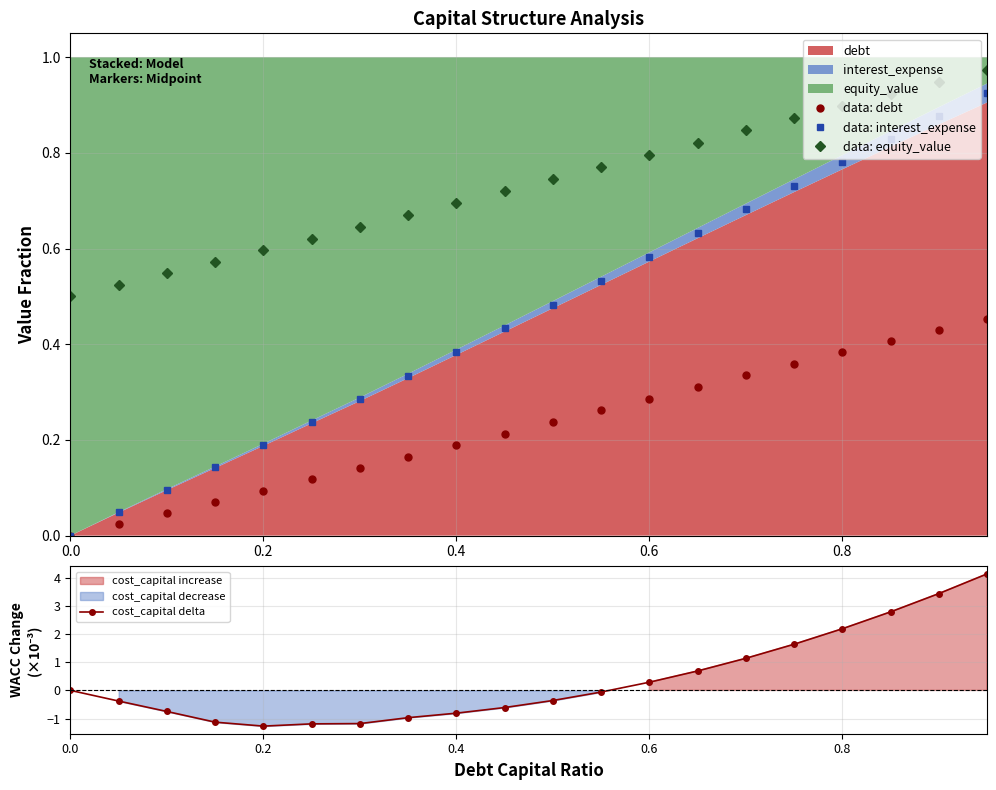

What is the greatest value displayed?

4.1